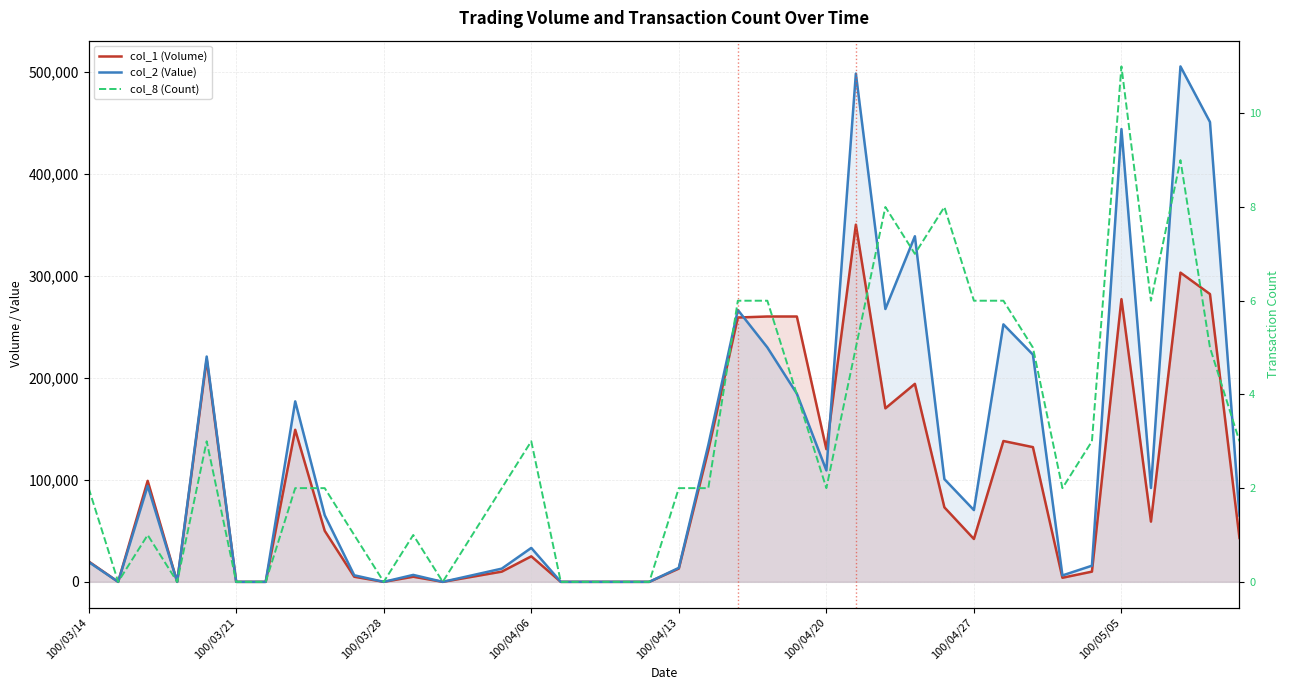

The value of col_2 (Value) at 37 is 281179. True or false?

False